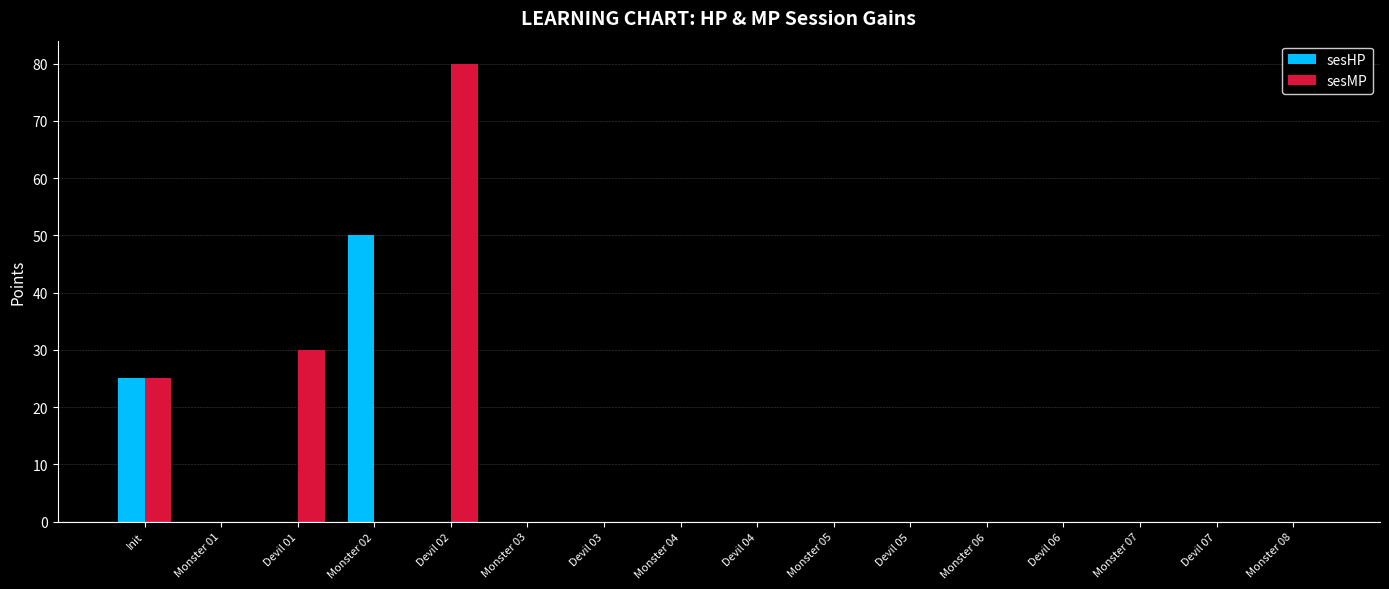

Is it true that sesMP equals -50 at Monster 04?

False